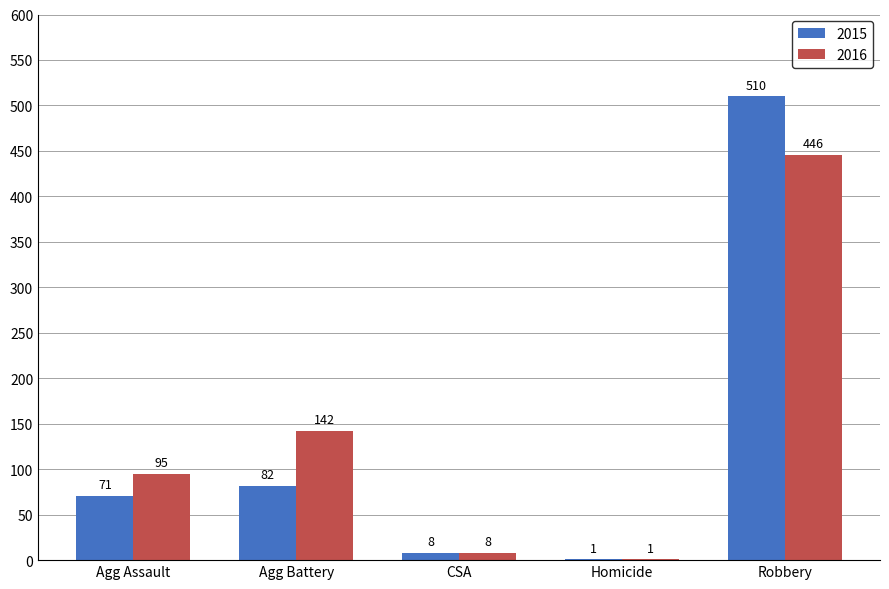

Reading left to right, list all the values displayed in this chart.

2015: 71	82	8	1	510
2016: 95	142	8	1	446